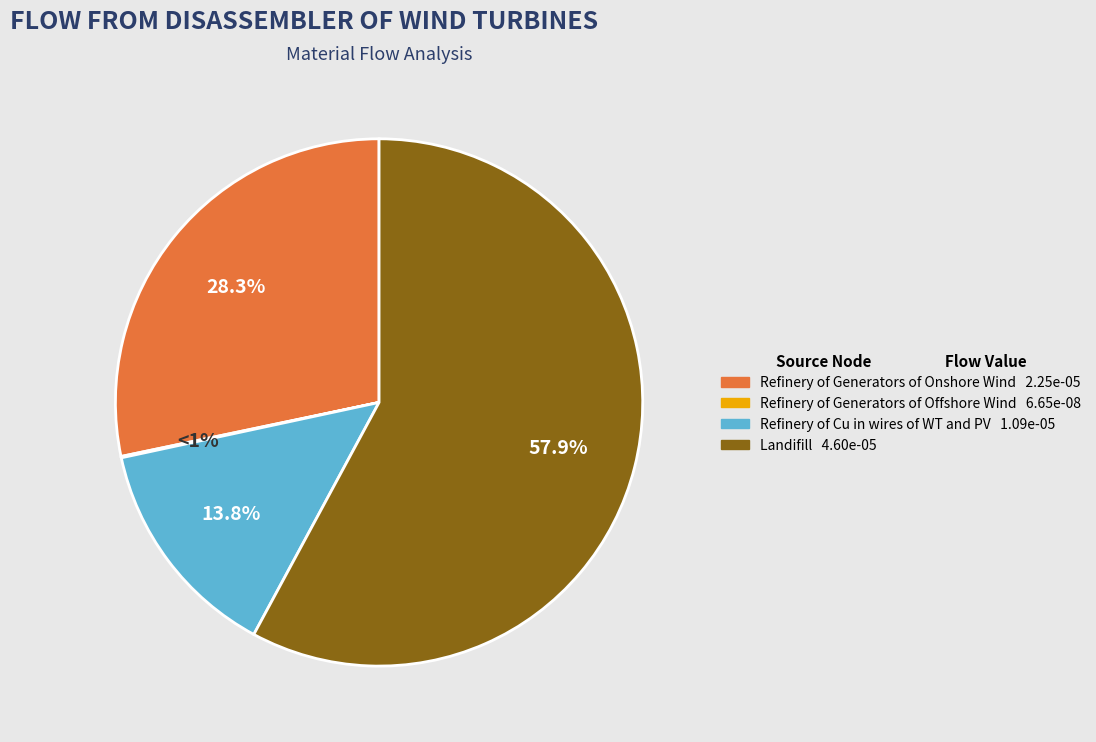

To the nearest percent, what is the difference between the Refinery of Generators of Onshore Wind and Refinery of Generators of Offshore Wind slice percentages?

28%